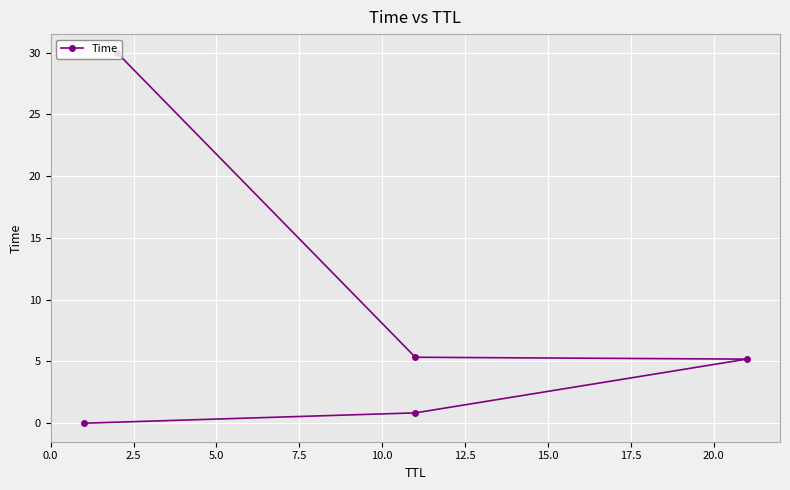

What is the sum of the values at 10.0 and 2.5?

30.8